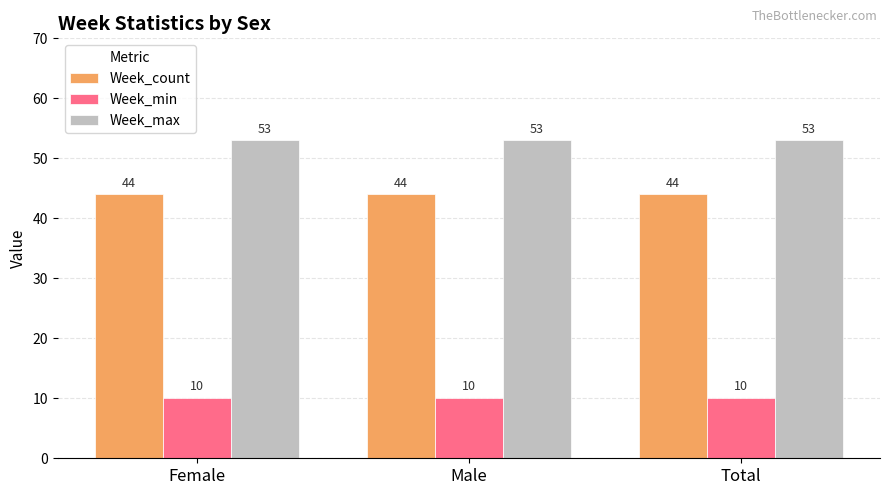

List the series in order of their overall mean, lowest first.

Week_min, Week_count, Week_max